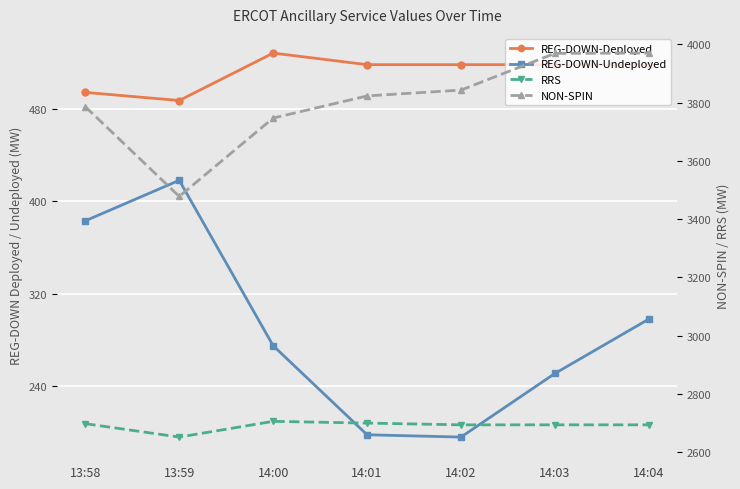

True or false: REG-DOWN-Undeployed and REG-DOWN-Deployed cross at least once.

False